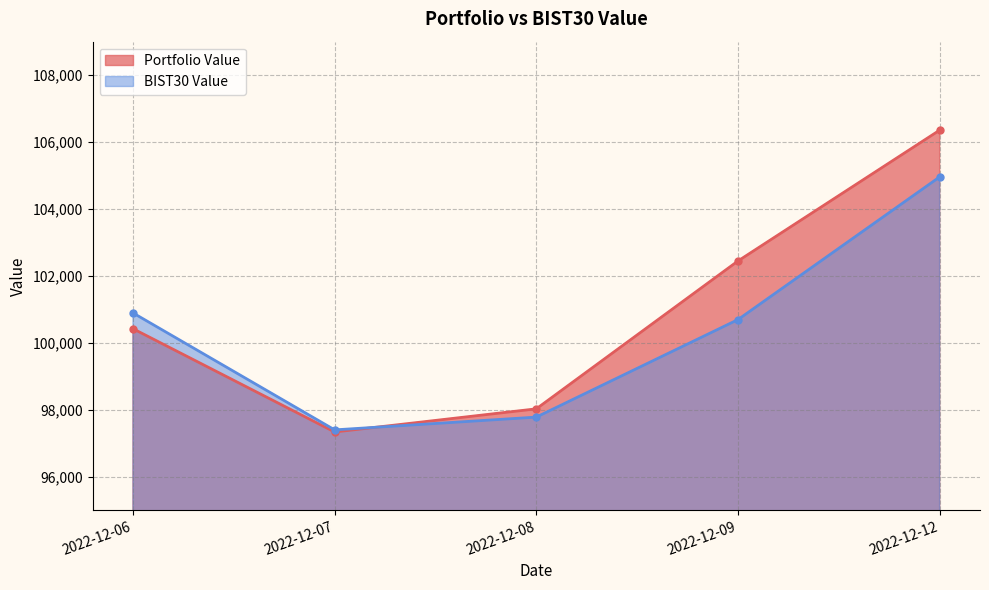

True or false: Portfolio Value and BIST30 Value cross at least once.

True